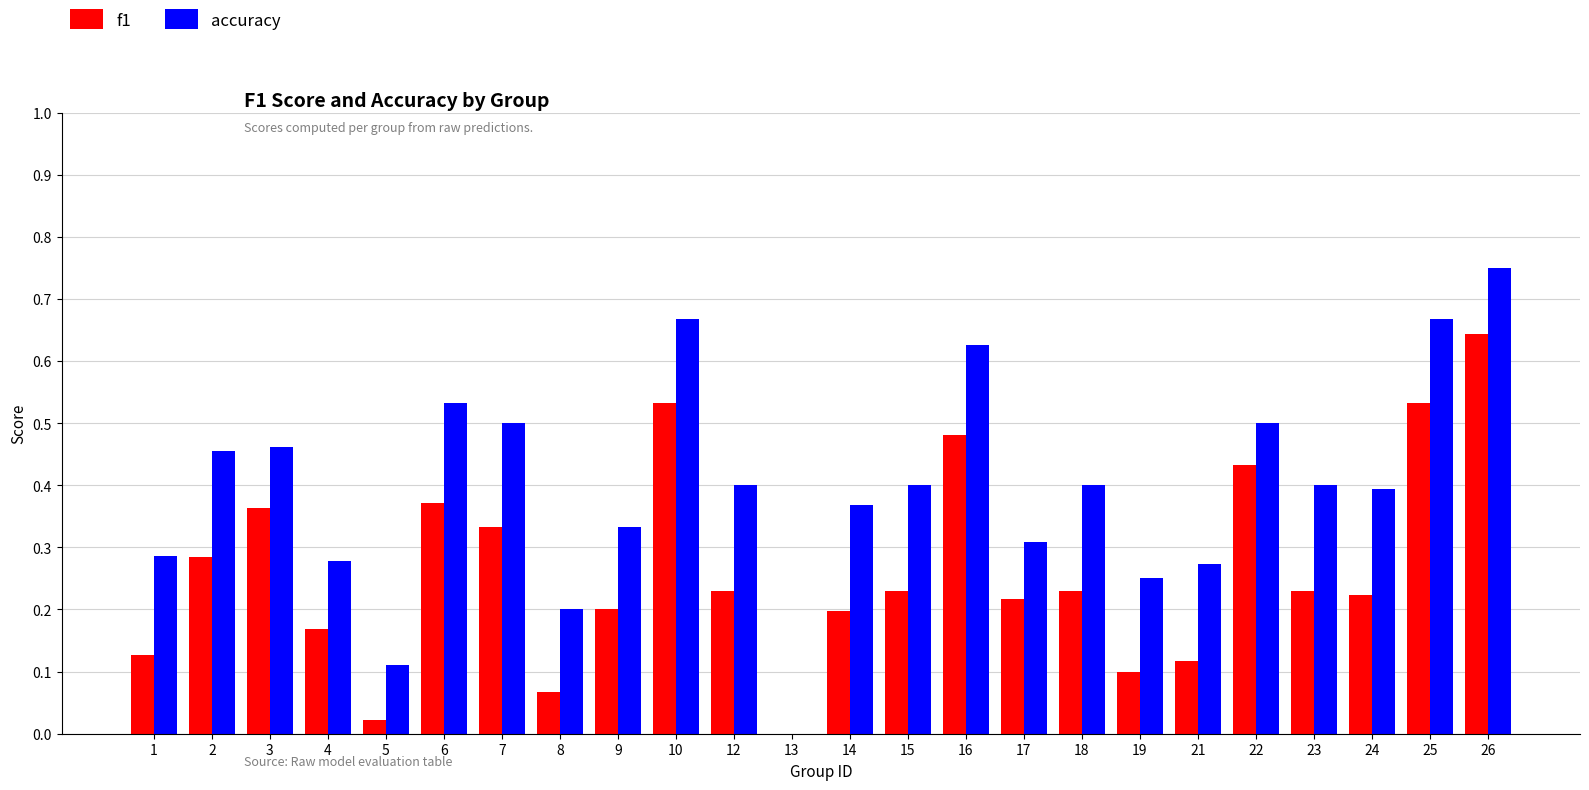

The value of f1 at 13 is -0.4. True or false?

False